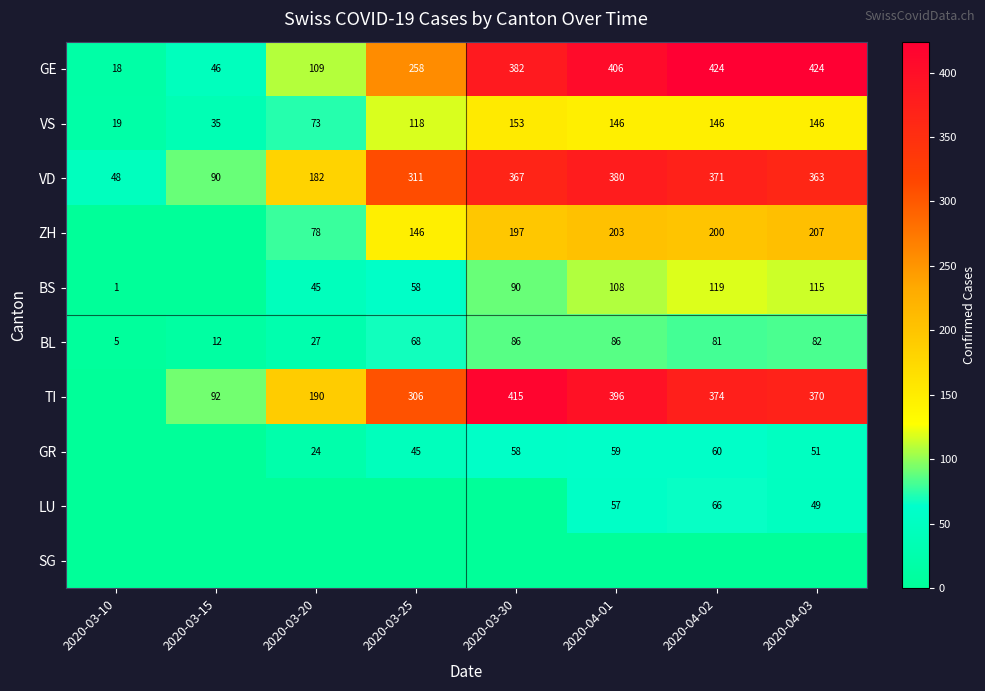

What is the difference between the maximum and minimum values in the VD series?

332